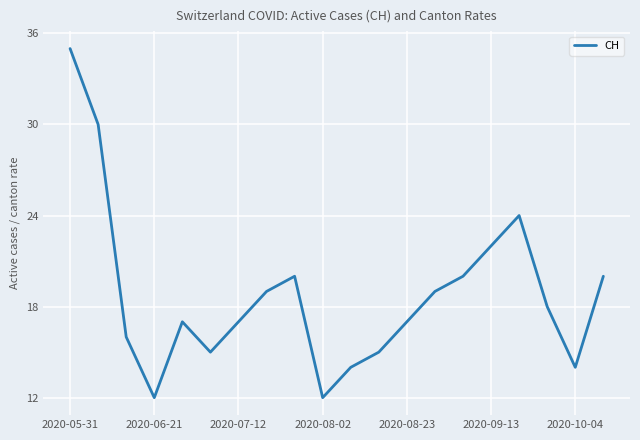

What is the difference between the maximum and minimum values?

23